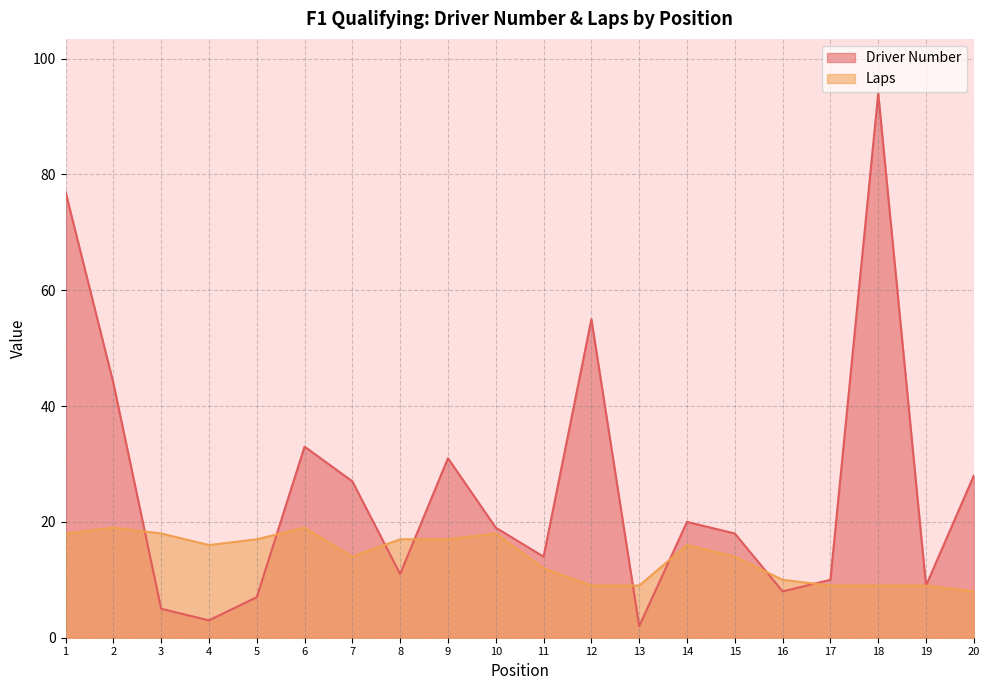

List the labels in order of Driver Number value, largest first.

18, 1, 12, 2, 6, 9, 20, 7, 14, 10, 15, 11, 8, 17, 19, 16, 5, 3, 4, 13